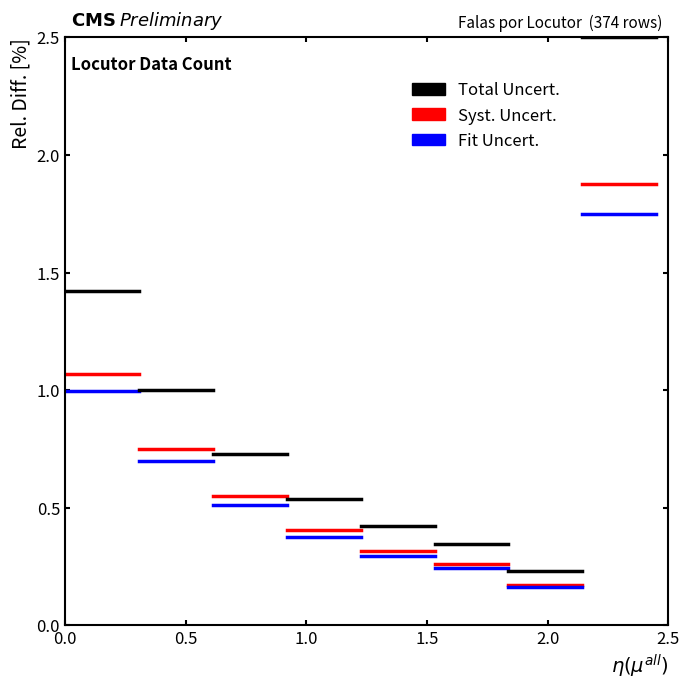

What is the value of the Total Uncert. point at the 1st from the left?

1.4